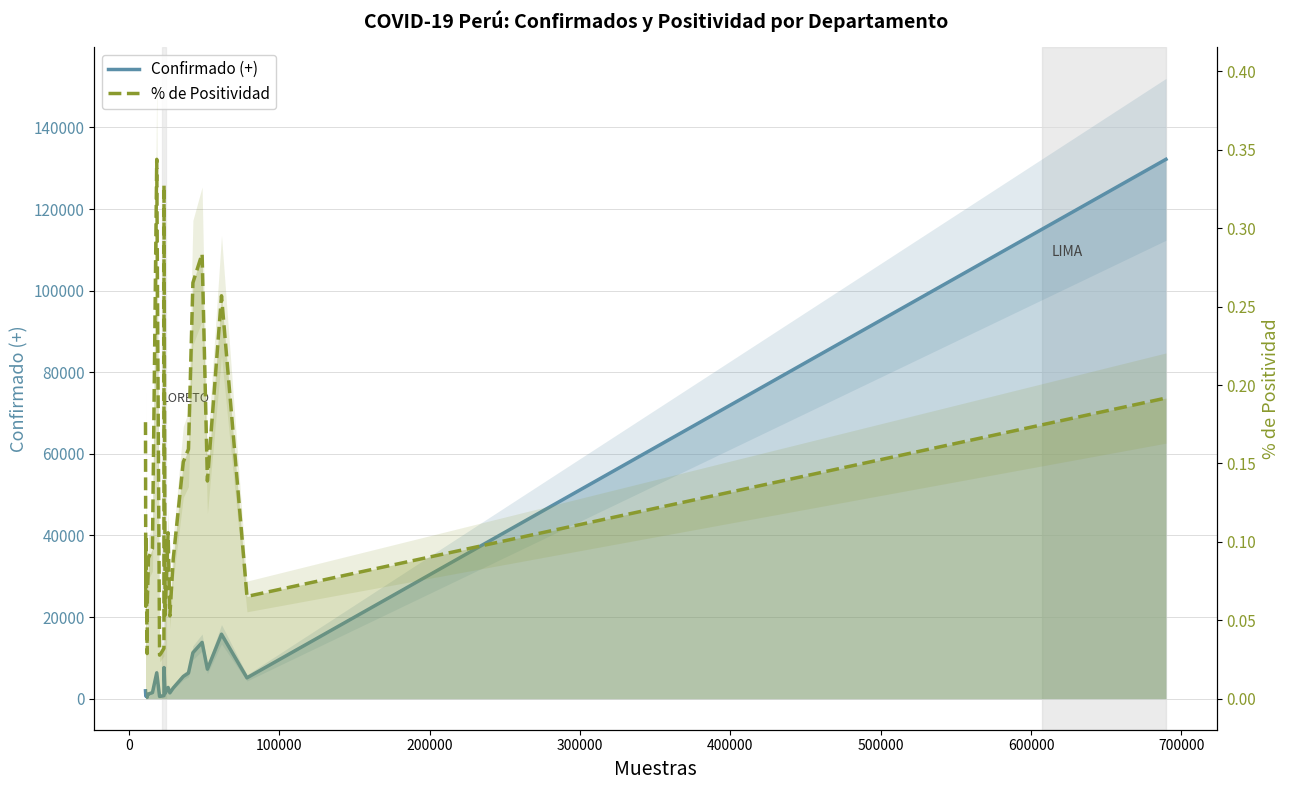

Which series has the largest total across all categories?

Confirmado (+)